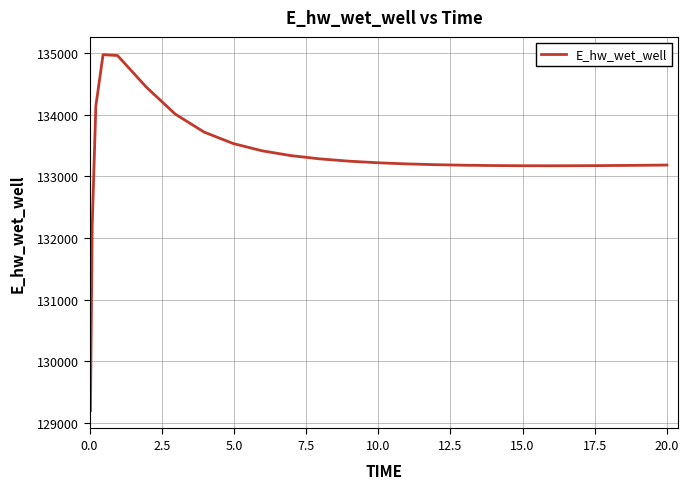

What is the average value?

133304.5